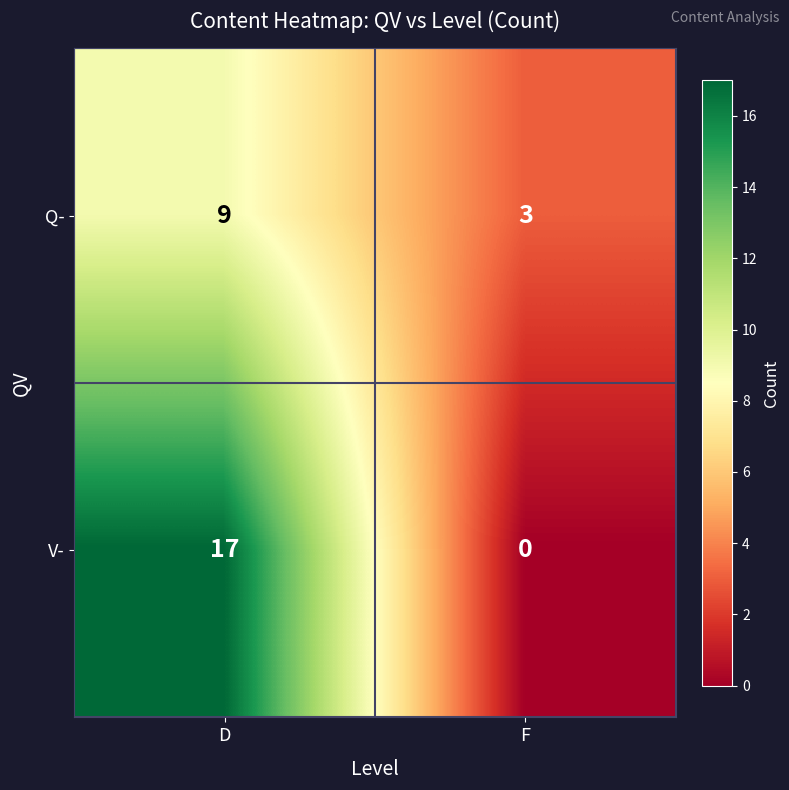

What is the average value of the Q- series?

6